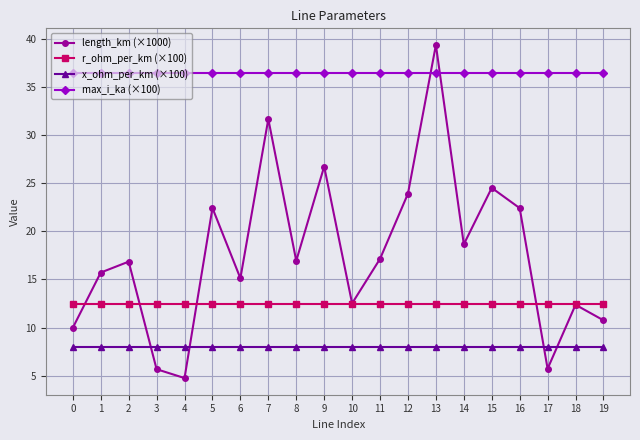

What is the sum of all r_ohm_per_km (×100) values?

250.0